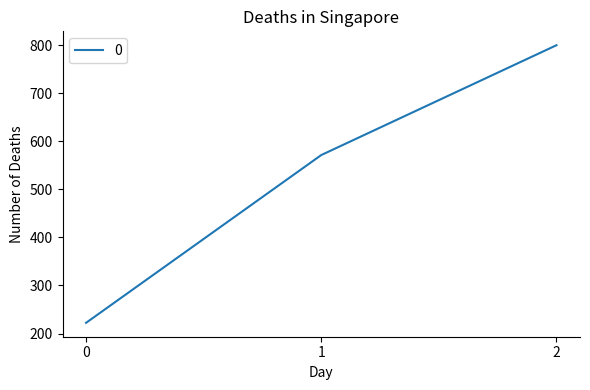

Is it true that the value at 0 is 222.2?

True